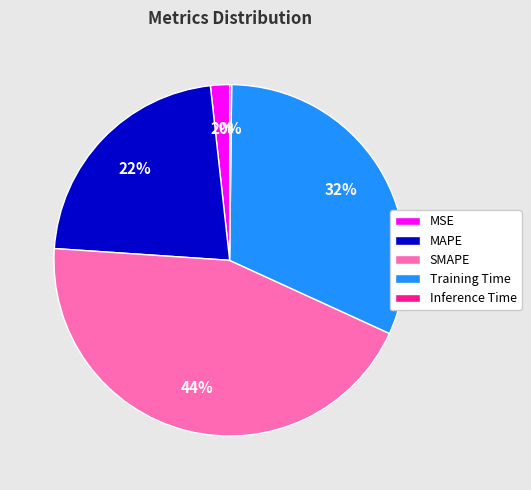

Which slice is the largest?

SMAPE